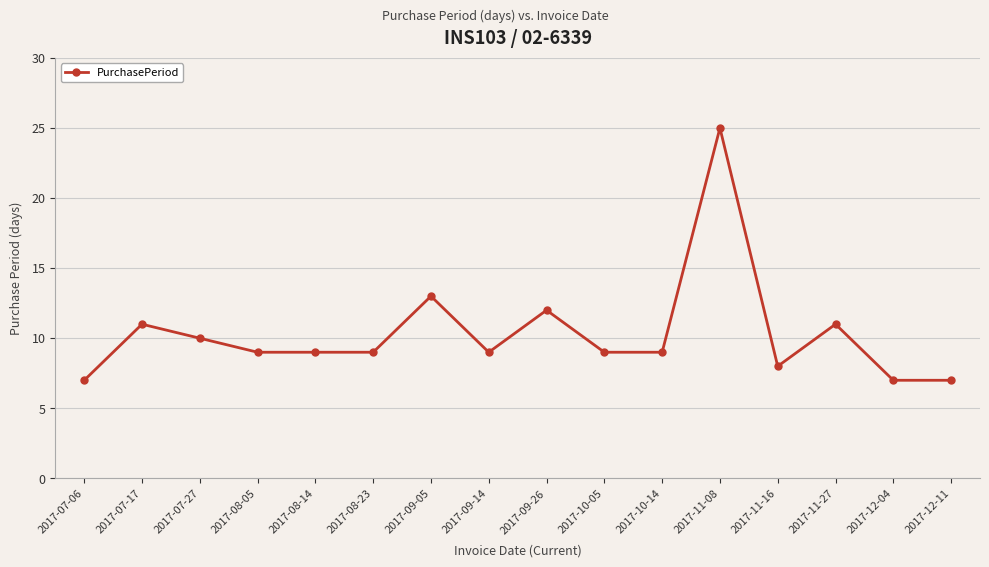

Reading left to right, extract all data points from this chart.

2017-07-06=7	2017-07-17=11	2017-07-27=10	2017-08-05=9	2017-08-14=9	2017-08-23=9	2017-09-05=13	2017-09-14=9	2017-09-26=12	2017-10-05=9	2017-10-14=9	2017-11-08=25	2017-11-16=8	2017-11-27=11	2017-12-04=7	2017-12-11=7